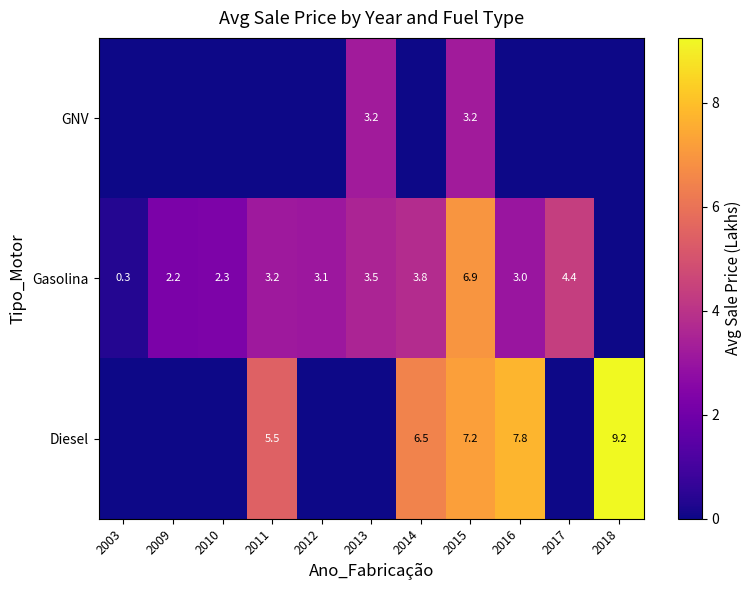

What is the sum of the Diesel values at 2011 and 2015?

12.7